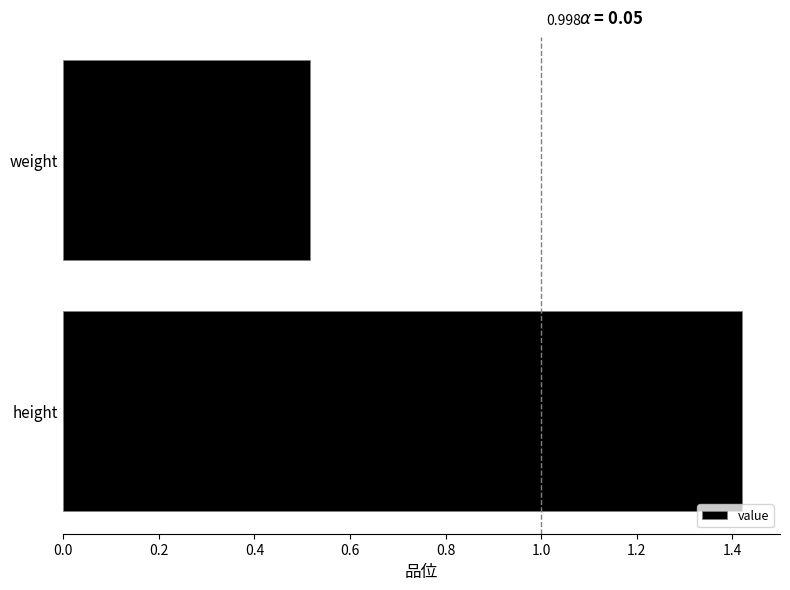

How many bars are there in total?

2